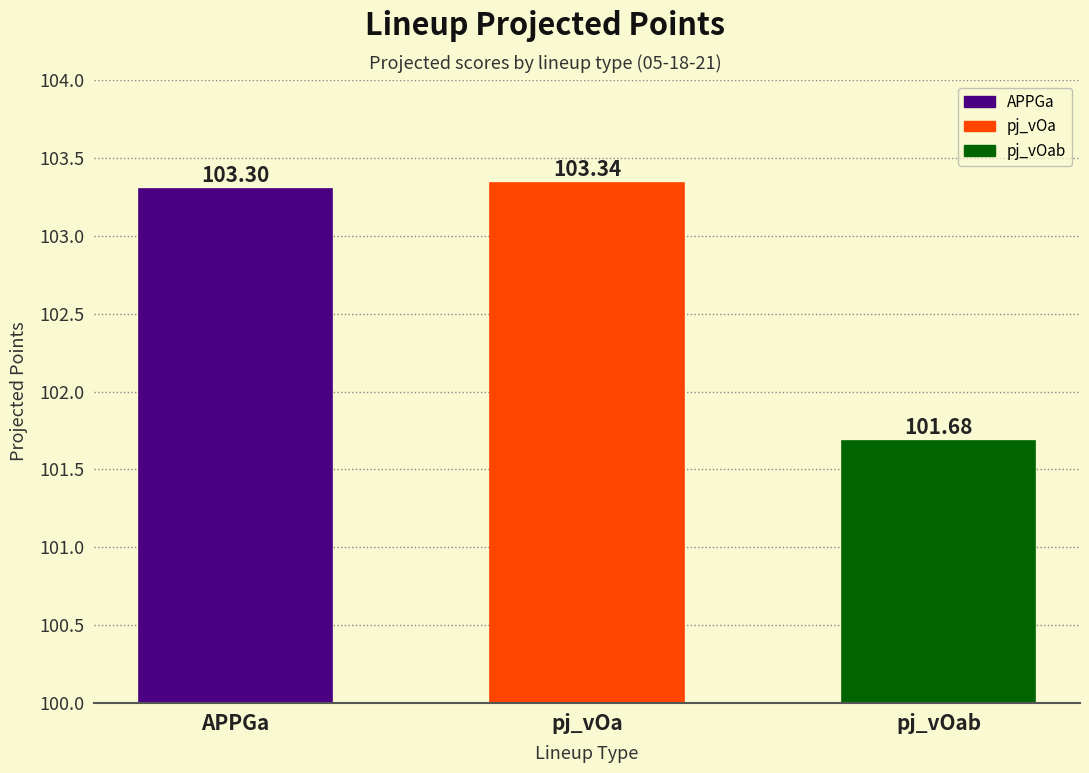

Count the values in the range 101 to 103.

1